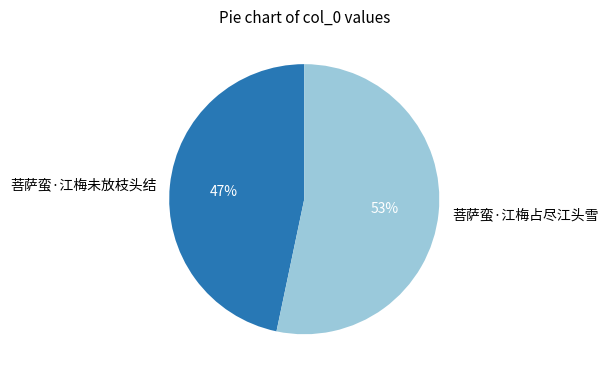

Approximately how many times larger is the value at 菩萨蛮·江梅占尽江头雪 compared to 菩萨蛮·江梅未放枝头结?

1.1